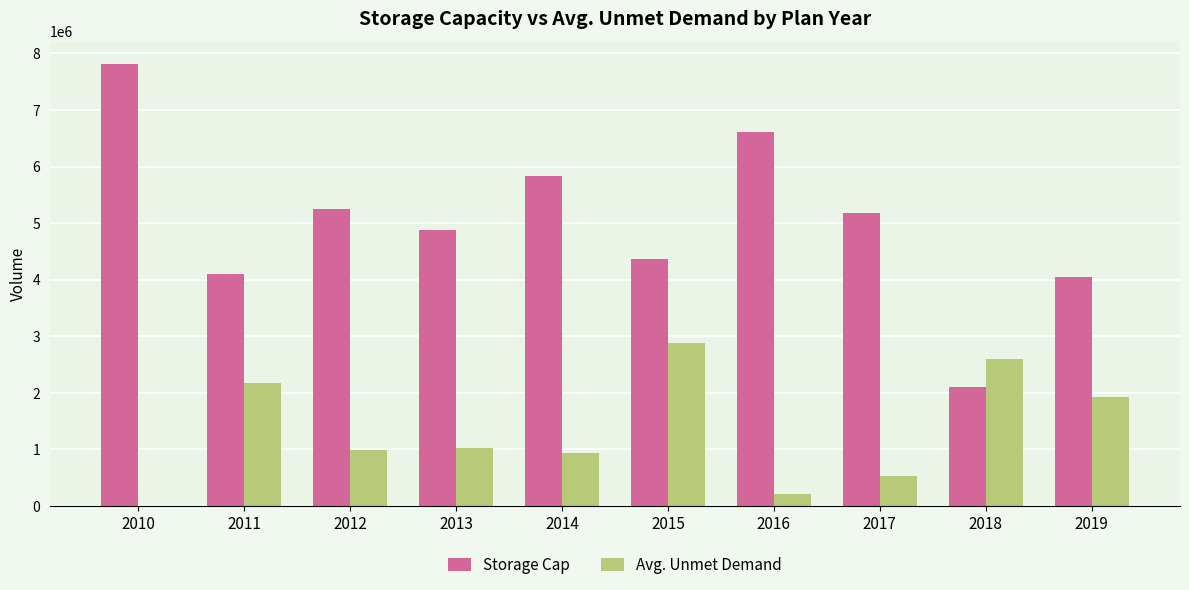

Between 2013 and 2014, which series saw the biggest shift?

Storage Cap